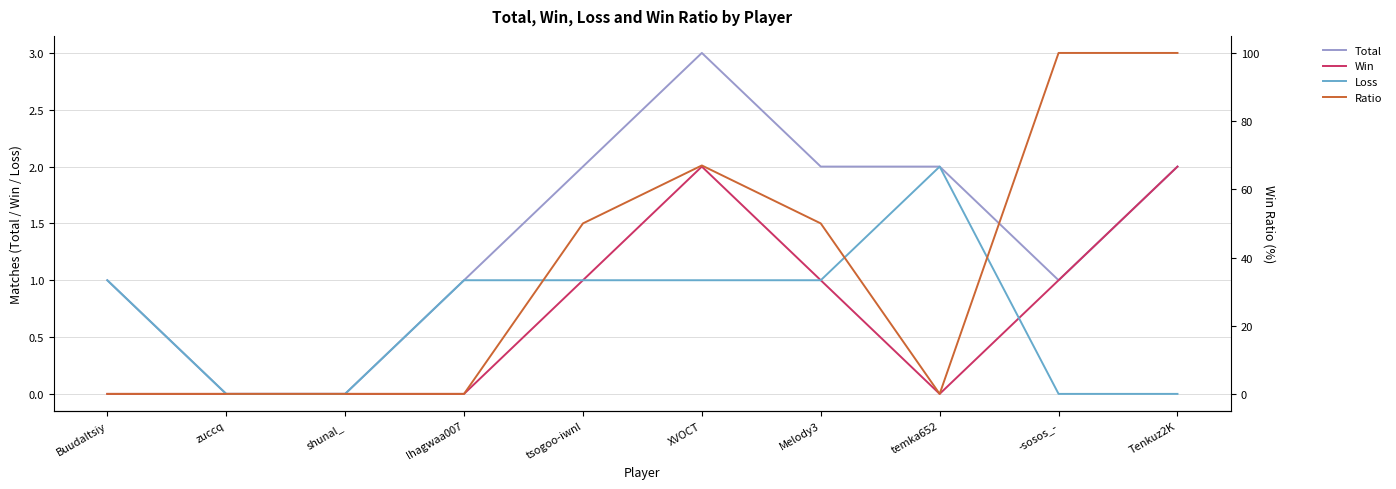

Read the Total value at XVOCT.

3